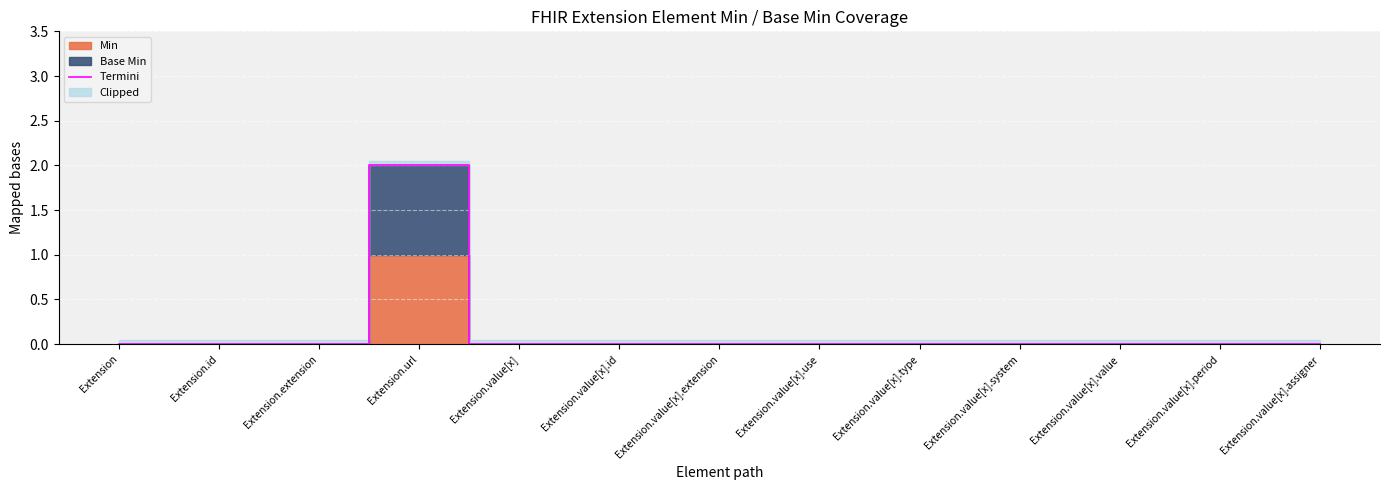

How many values are between 0 and 1?

12